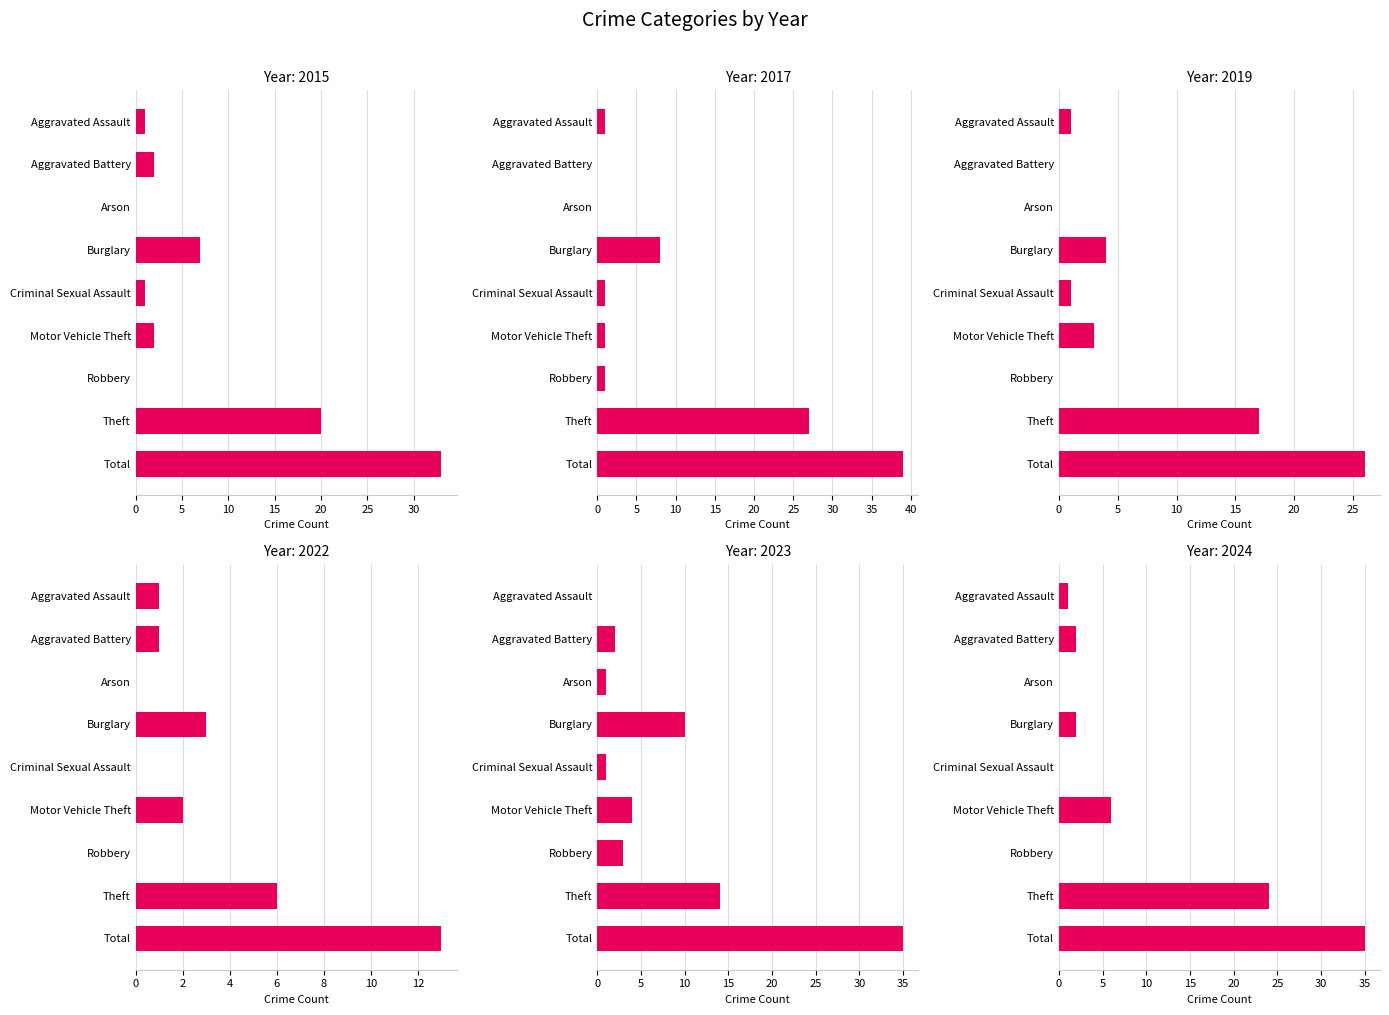

Which series has the largest total across all categories?

2017